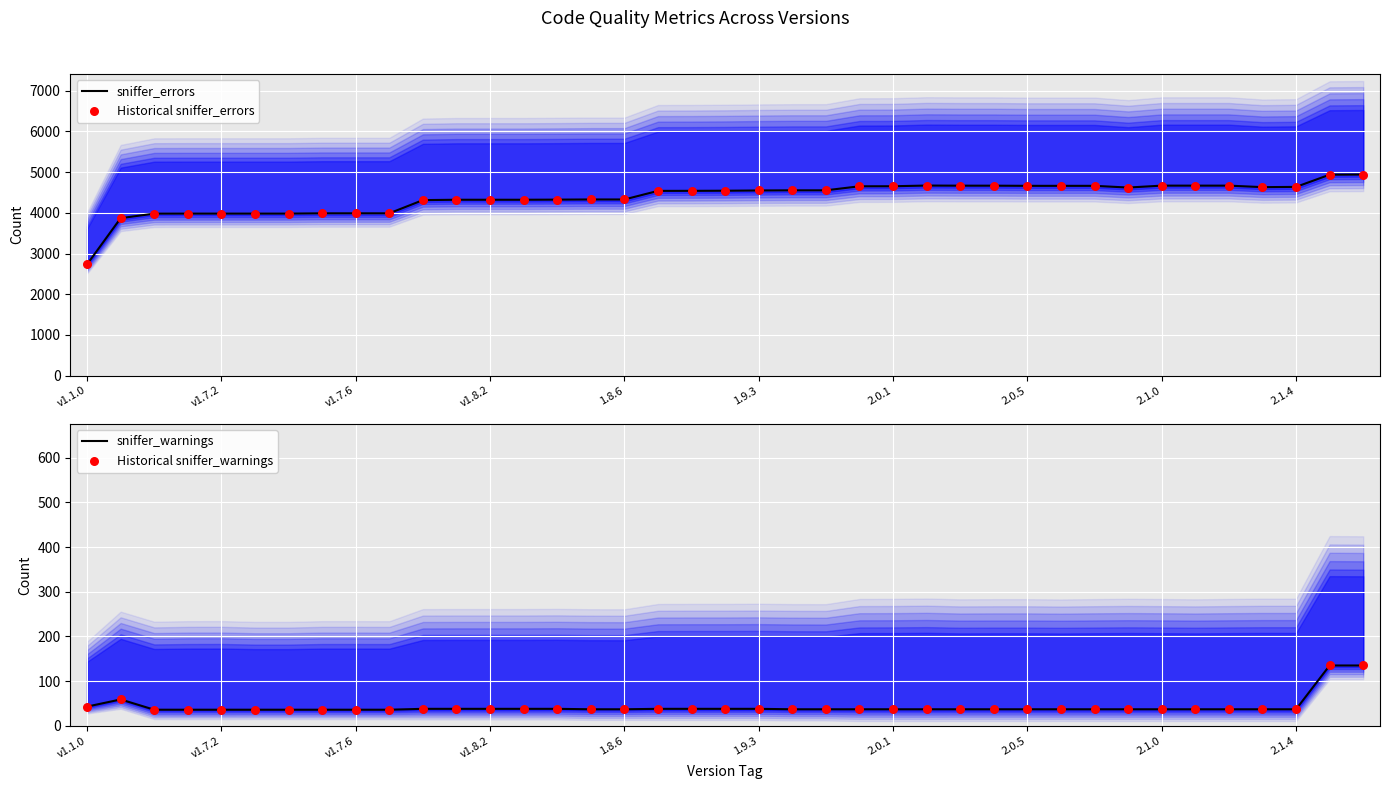

What are all the series names shown in the legend?

sniffer_errors, Historical sniffer_errors, sniffer_warnings, Historical sniffer_warnings